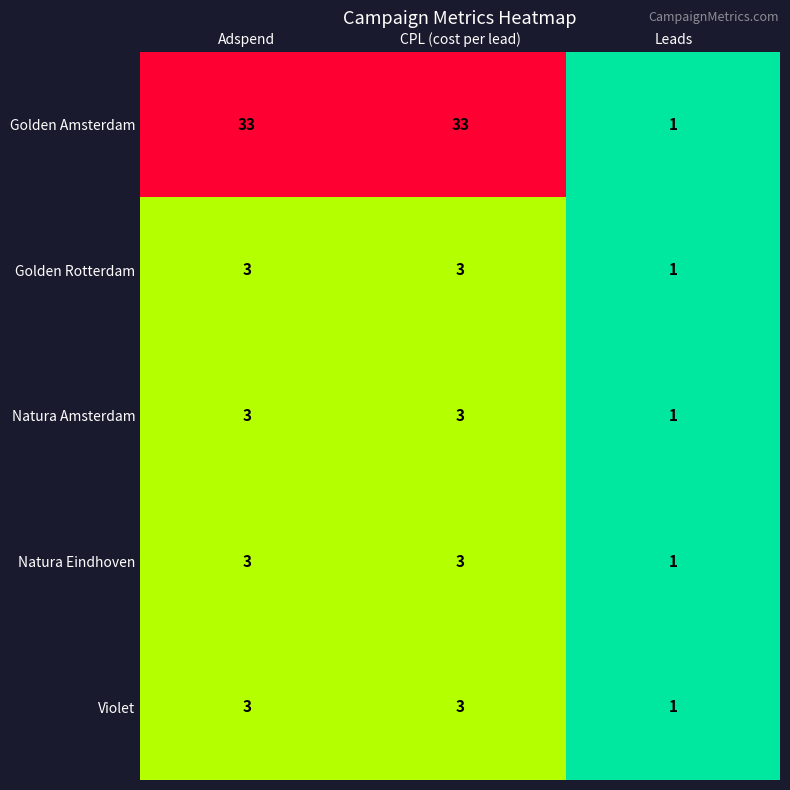

Is it true that Golden Amsterdam equals 33 at CPL (cost per lead)?

True